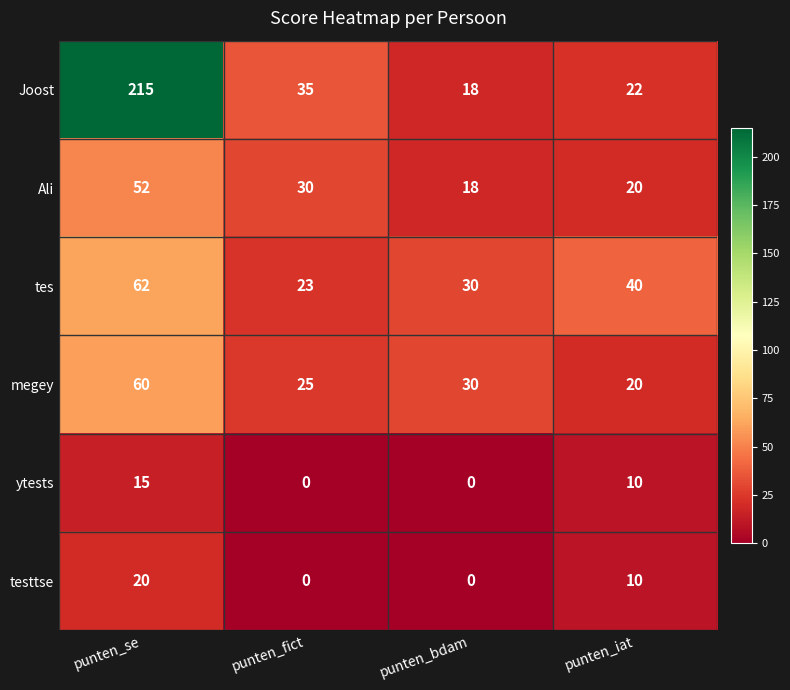

What is the difference between the highest and lowest values at punten_iat?

30